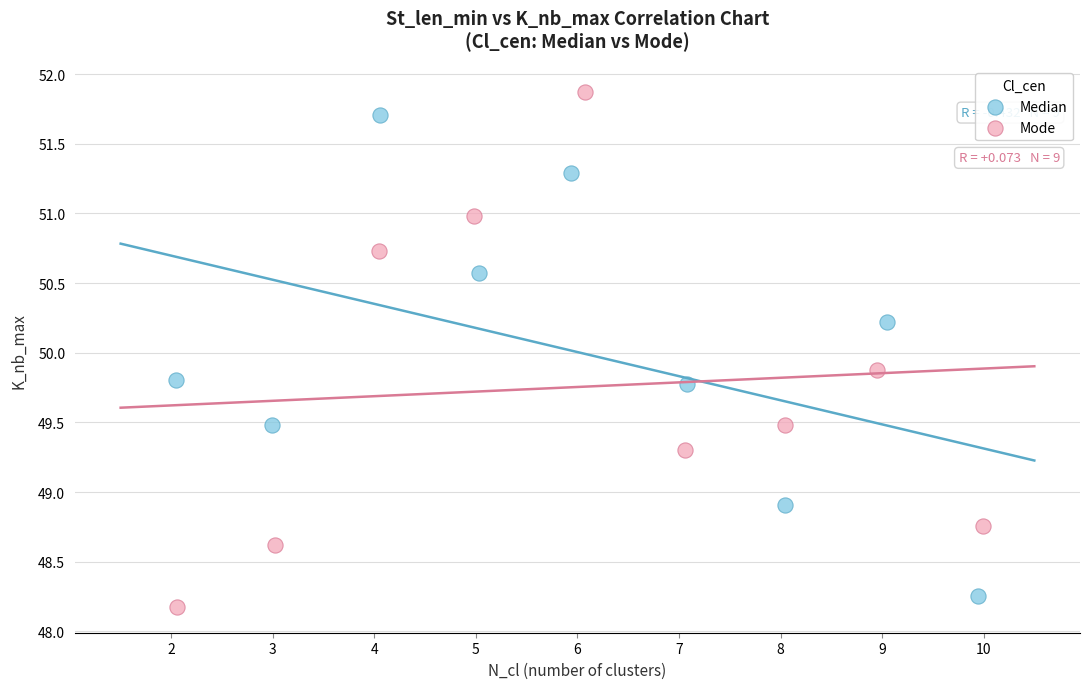

Which series contains the lowest Y value?

Mode